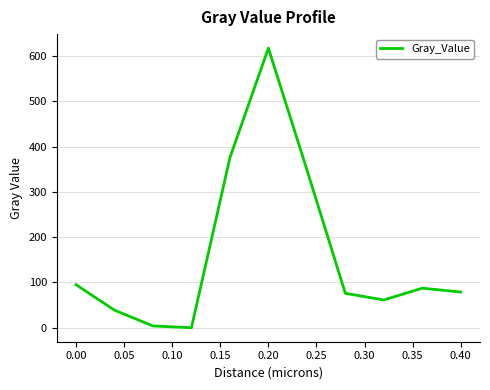

What is the maximum value shown in the chart?

617.7